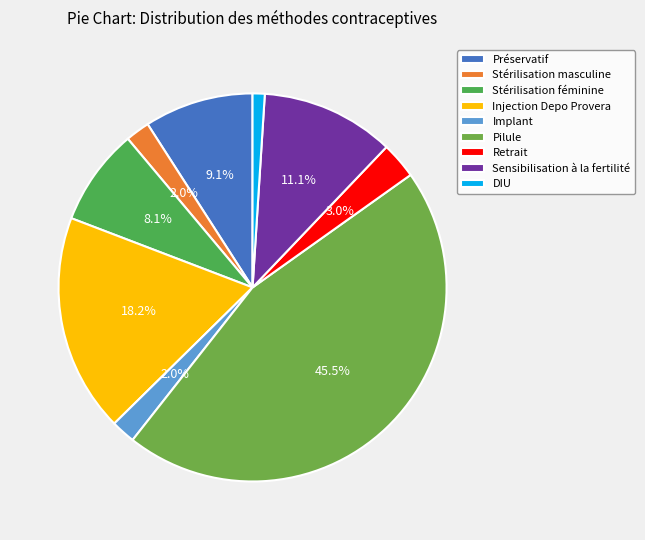

Does Injection Depo Provera account for over 50% of the chart?

No